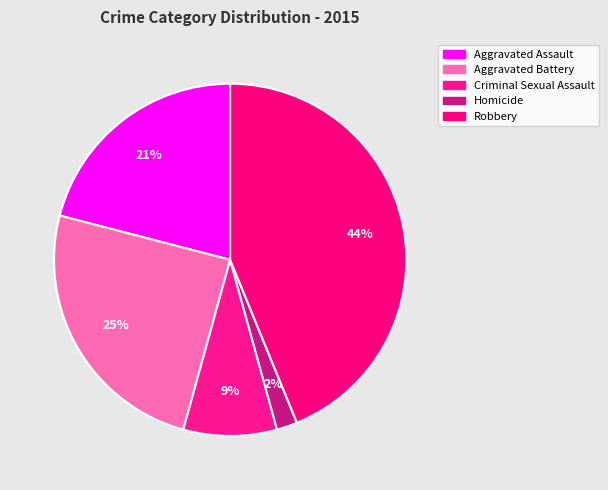

Count the number of slices in the pie.

5